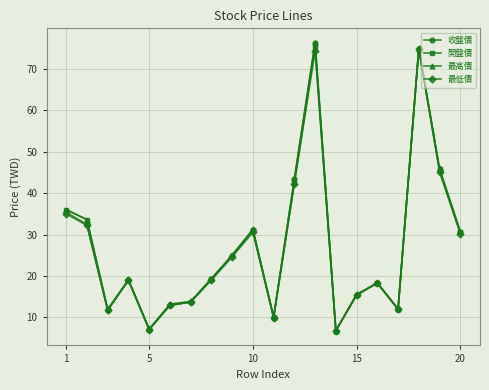

At how many categories does at least one series exceed 29?

8